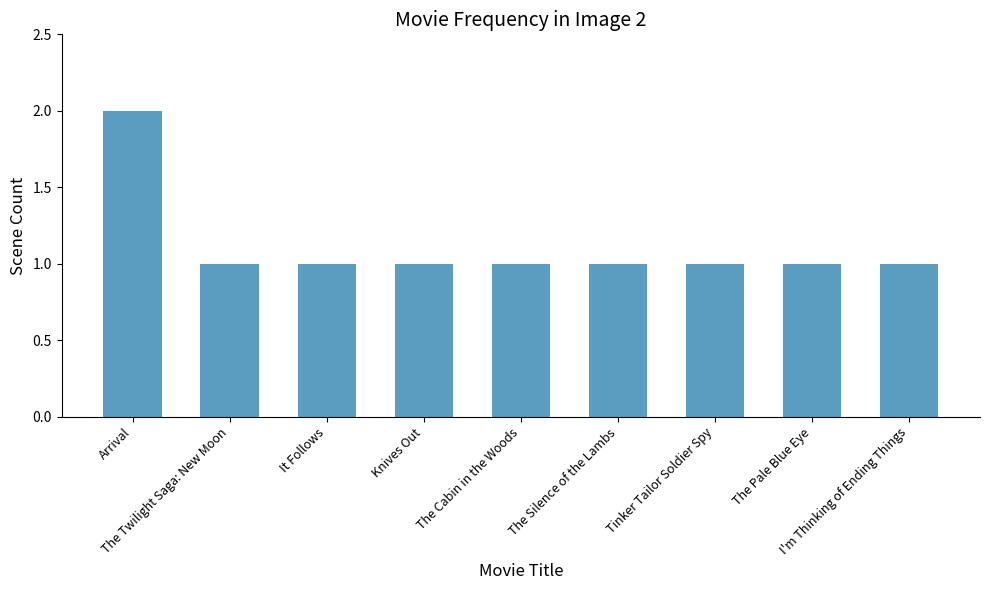

How many values are between 1 and 2?

9